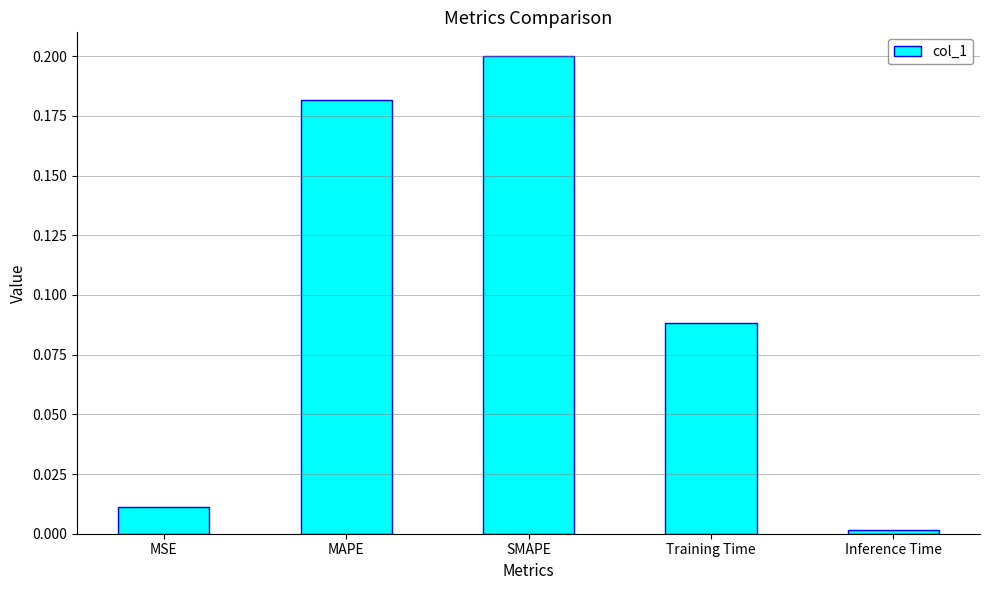

What is the label of the 2nd bar from the left?

MAPE